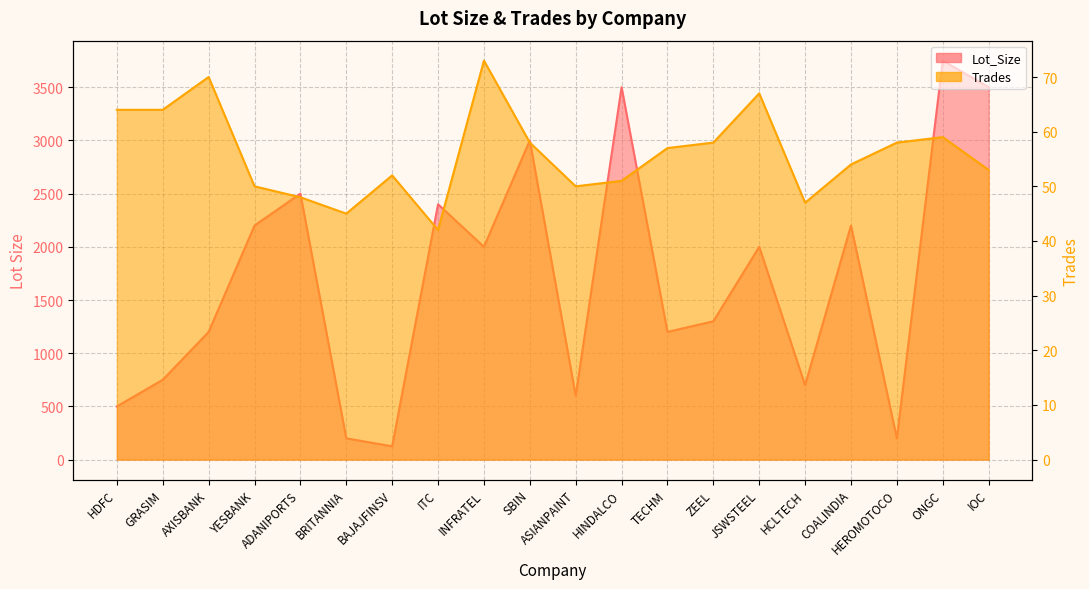

At how many categories does at least one series exceed 2358?

6